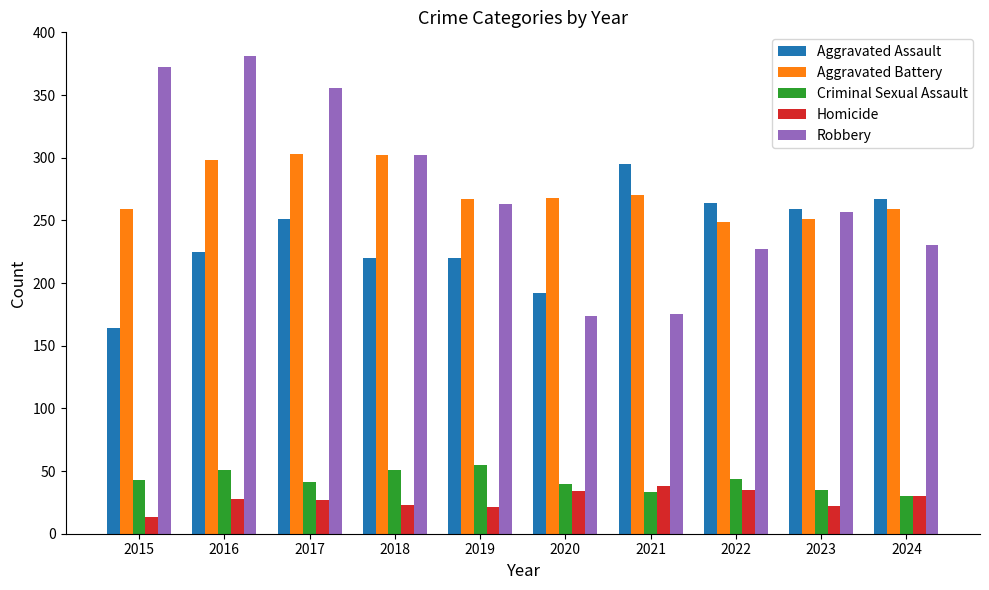

What is the value of the Criminal Sexual Assault bar at the 8th from the left?

44